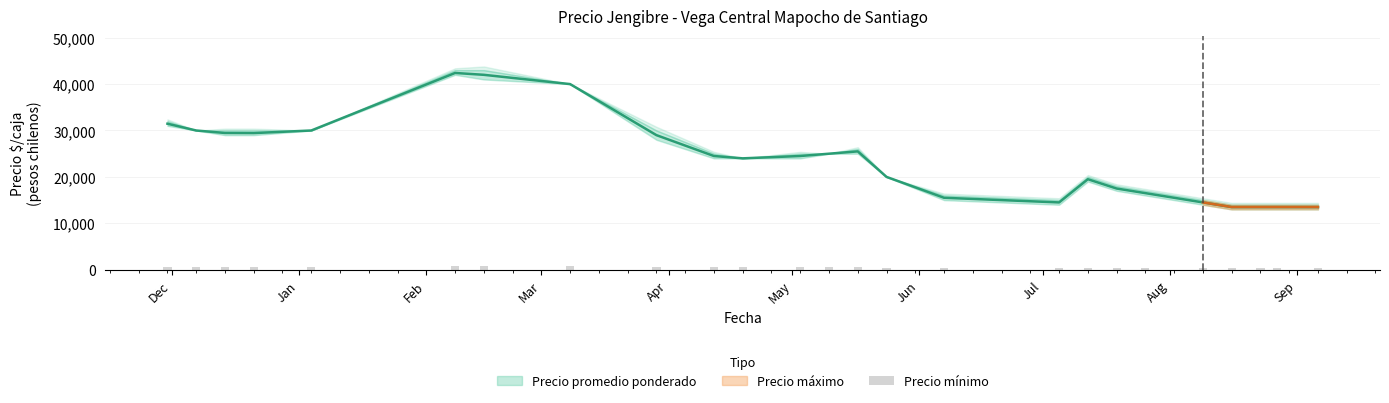

Is it true that the value at 24 is 156.4?

False